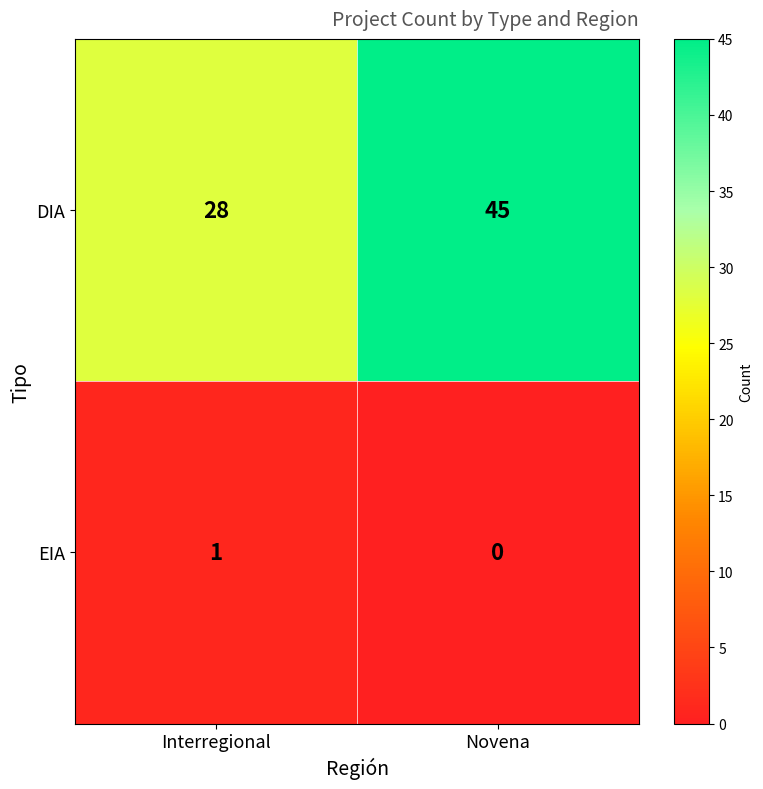

At how many categories does at least one series exceed 33?

1